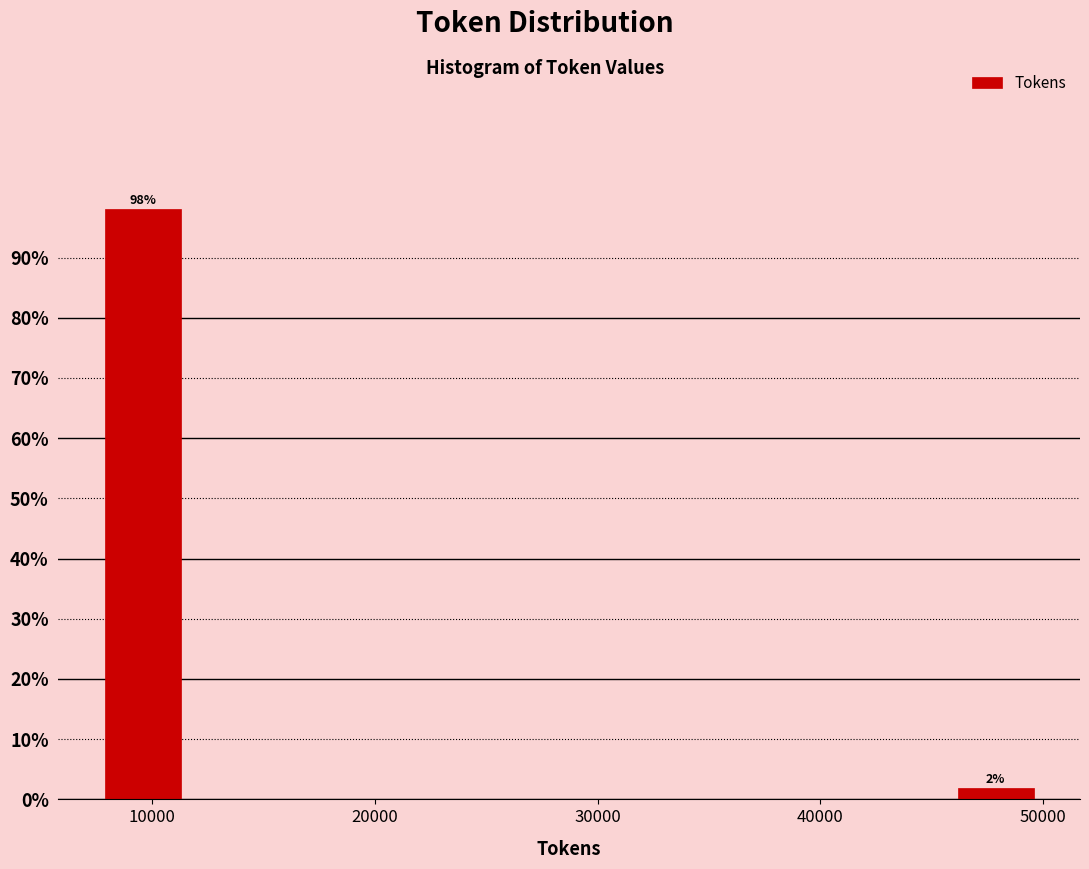

Over which range of the x-axis is the bar tallest?

7000 to 12000